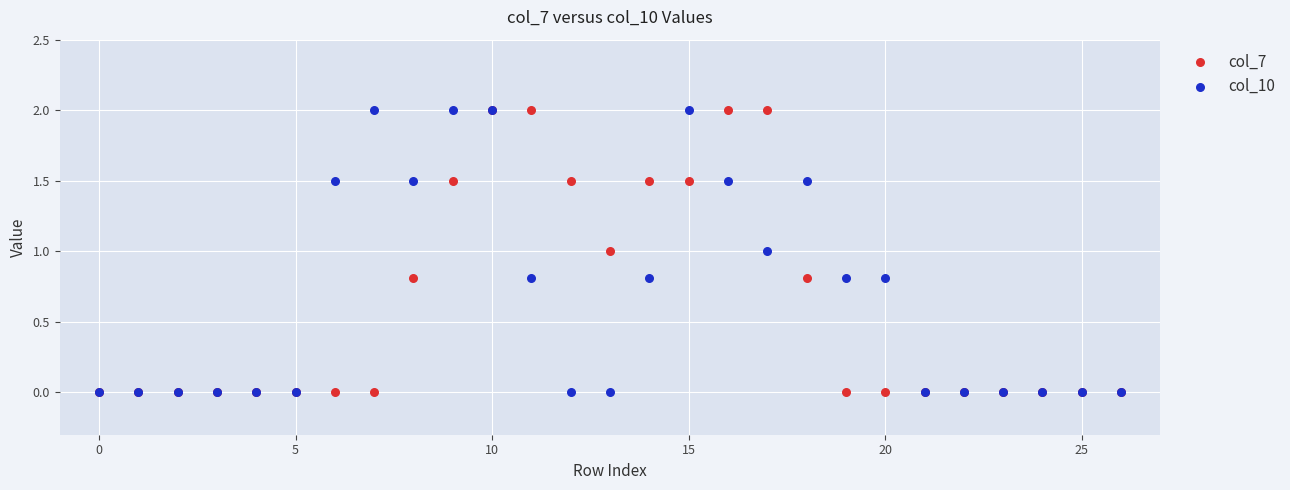

What are all the series names shown in the legend?

col_7, col_10